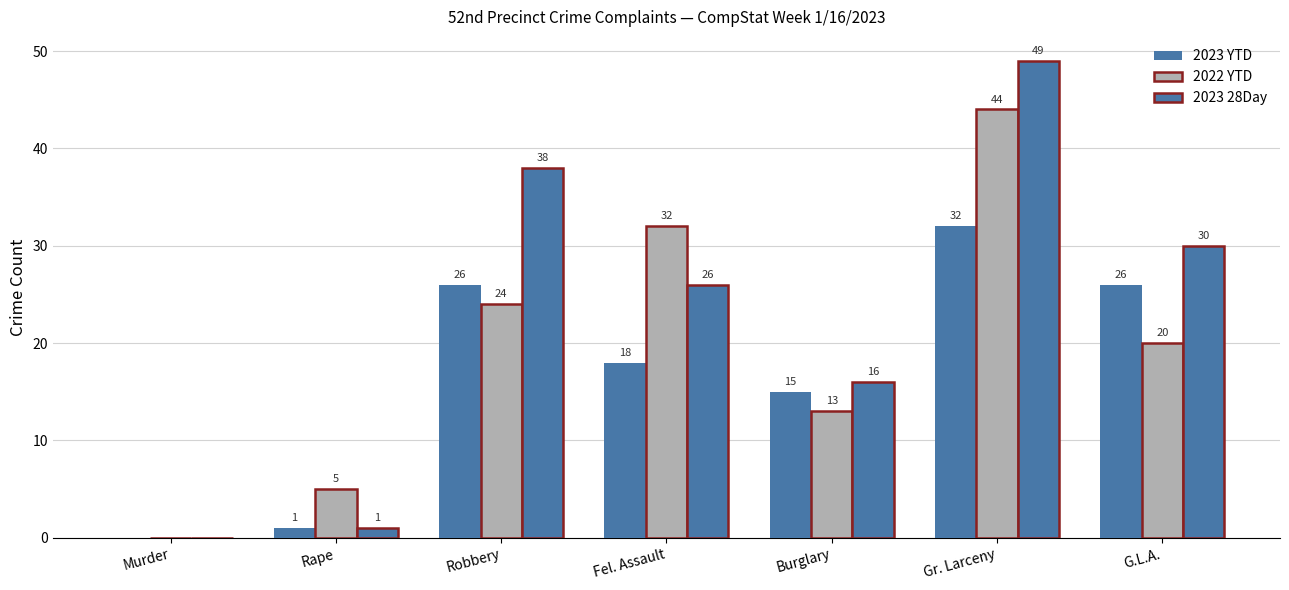

How many series are shown in this chart?

3